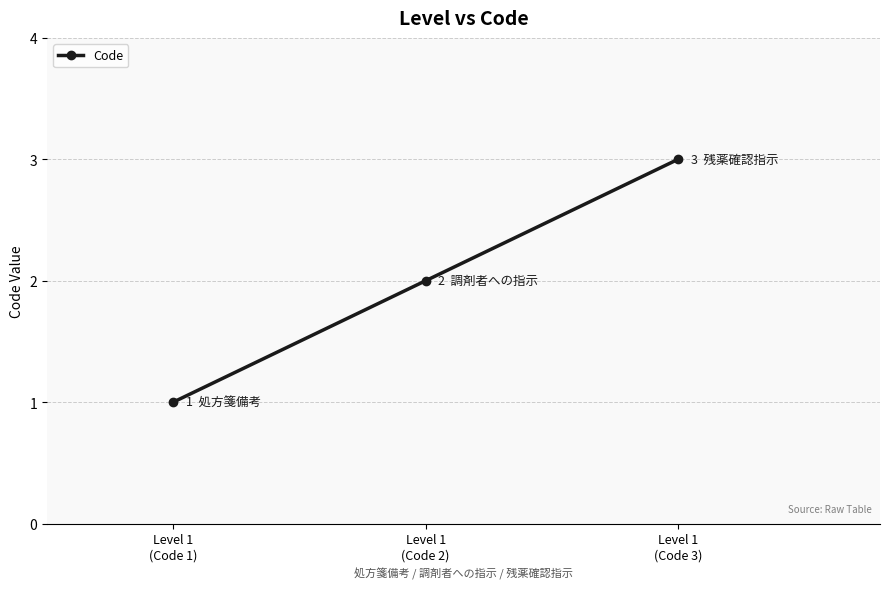

What is the sum of all values?

6